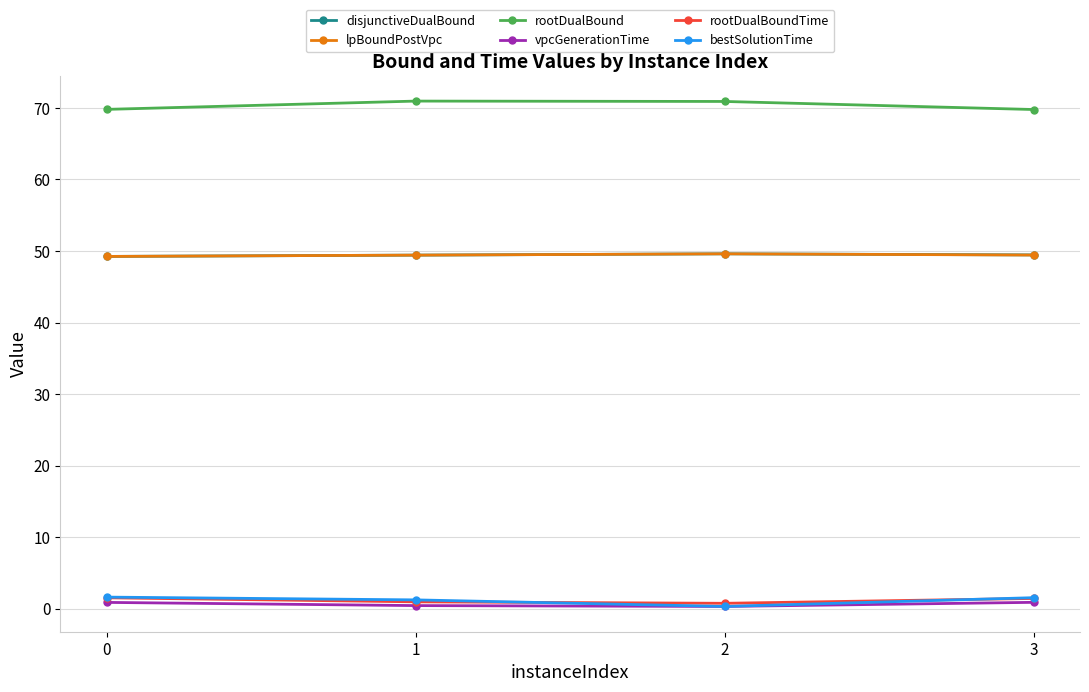

What is the maximum value shown in the chart?

71.0